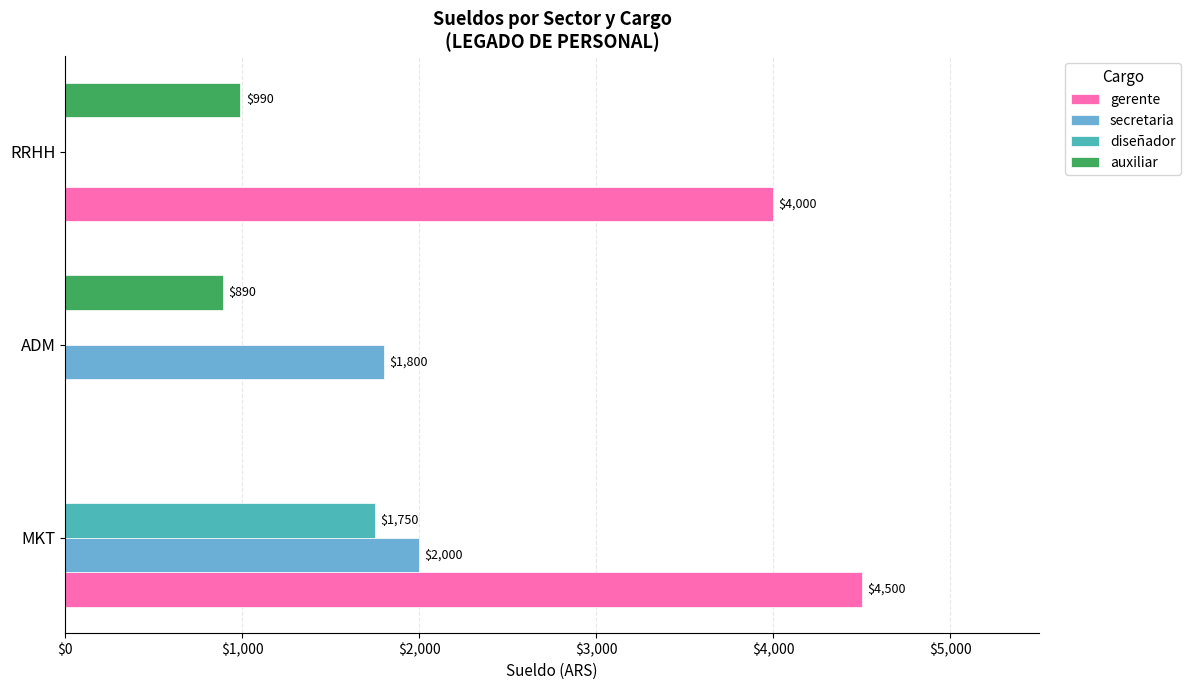

What is the highest value of the gerente series?

4500